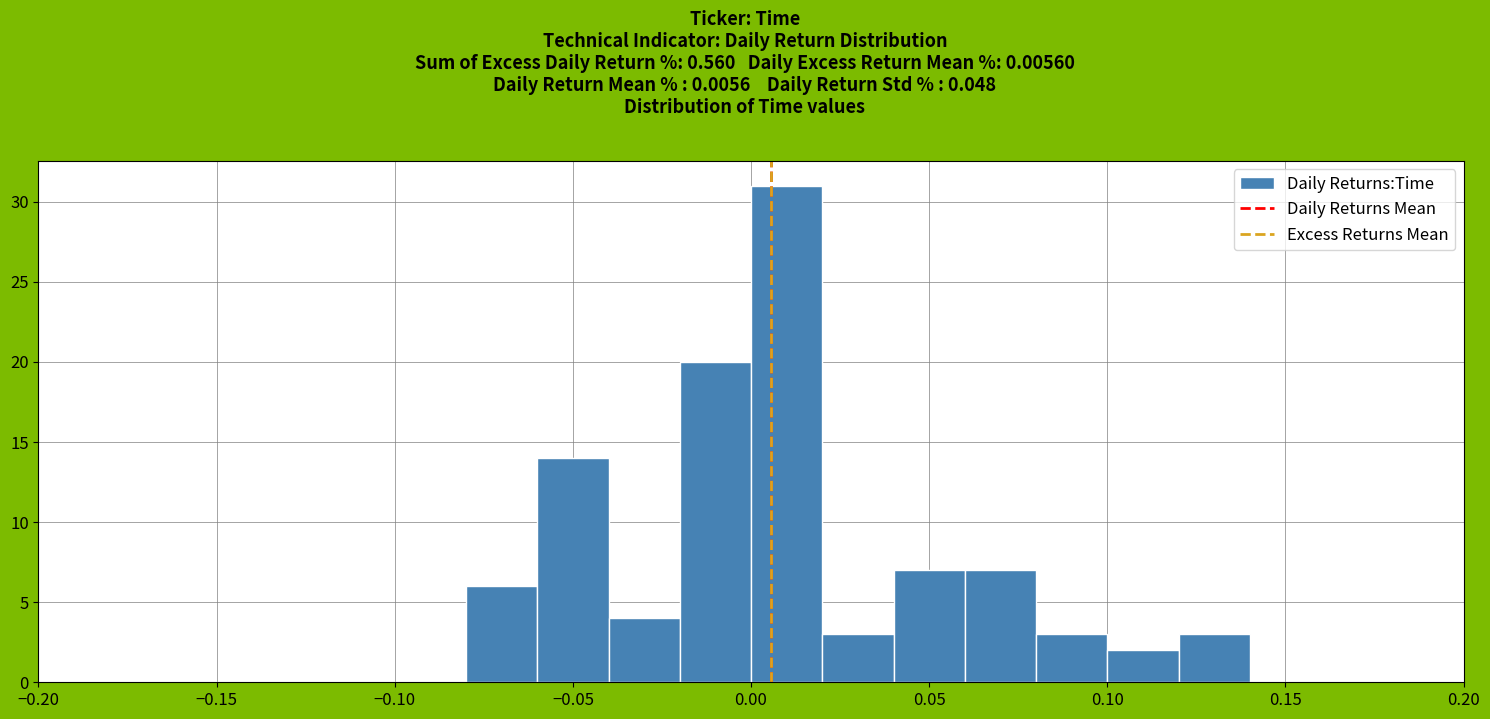

Which range on the x-axis has the tallest bar?

0.00 to 0.02